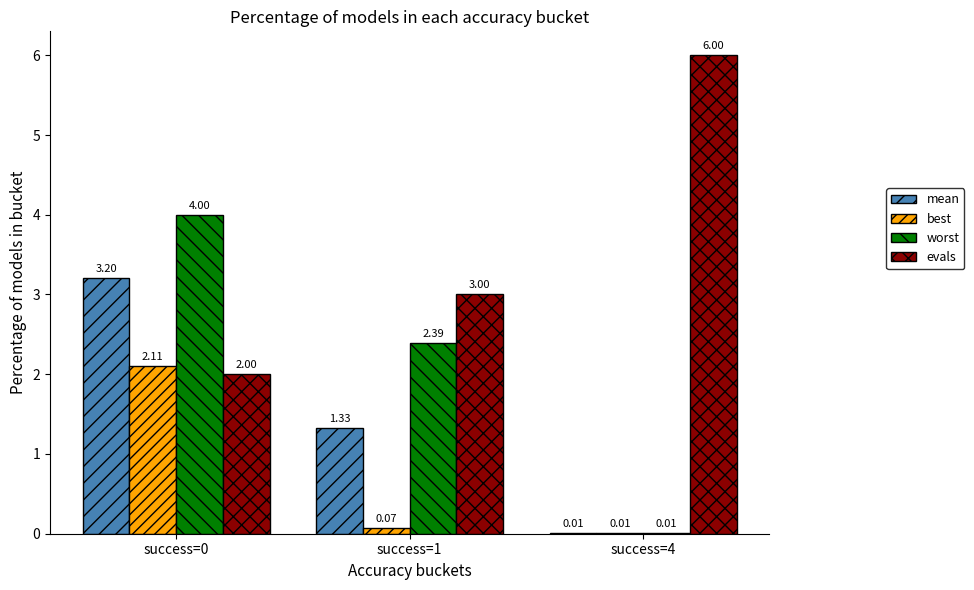

Between success=1 and success=4, which series saw the biggest shift?

evals